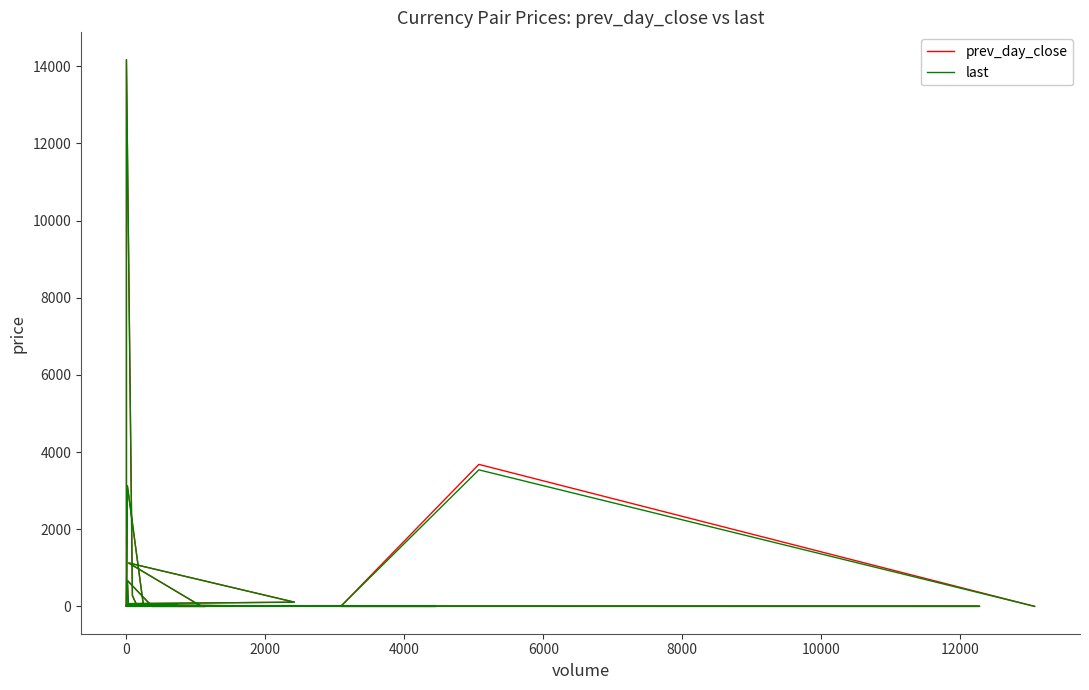

Is this an area chart (filled region under the line)?

No